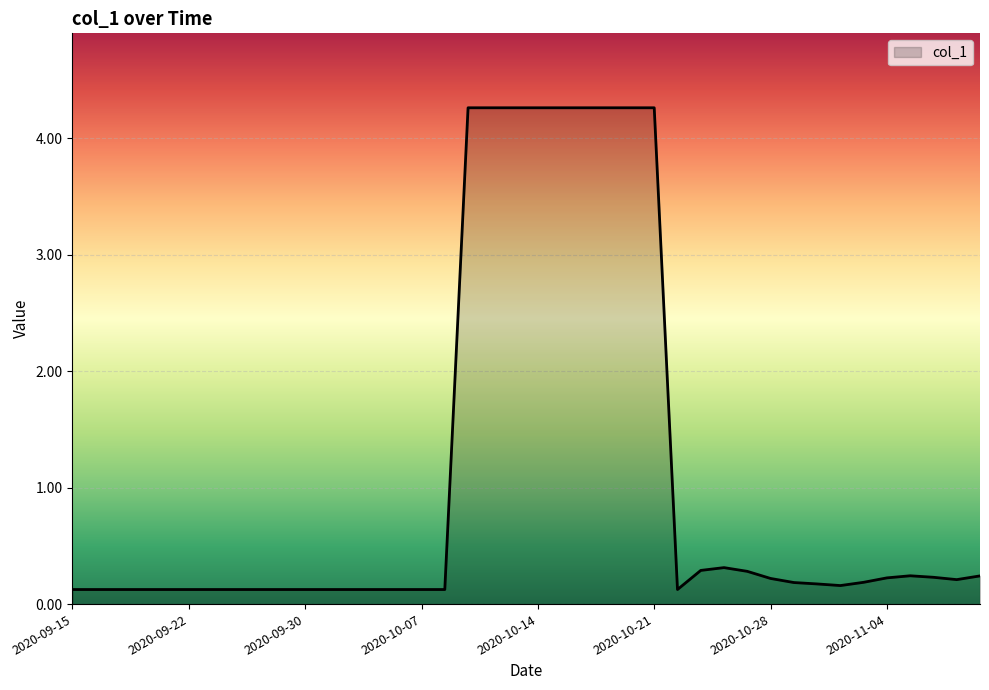

What is the maximum value shown in the chart?

4.3